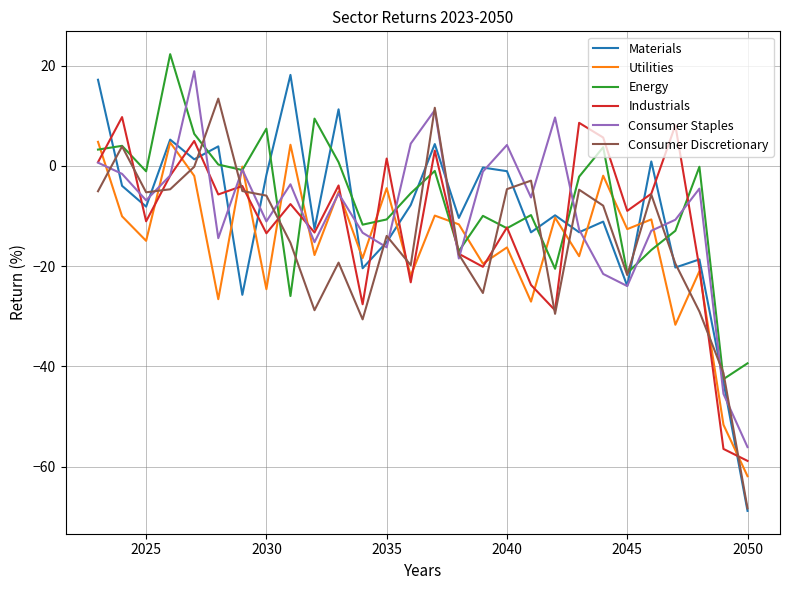

True or false: Utilities and Consumer Discretionary cross at least once.

True